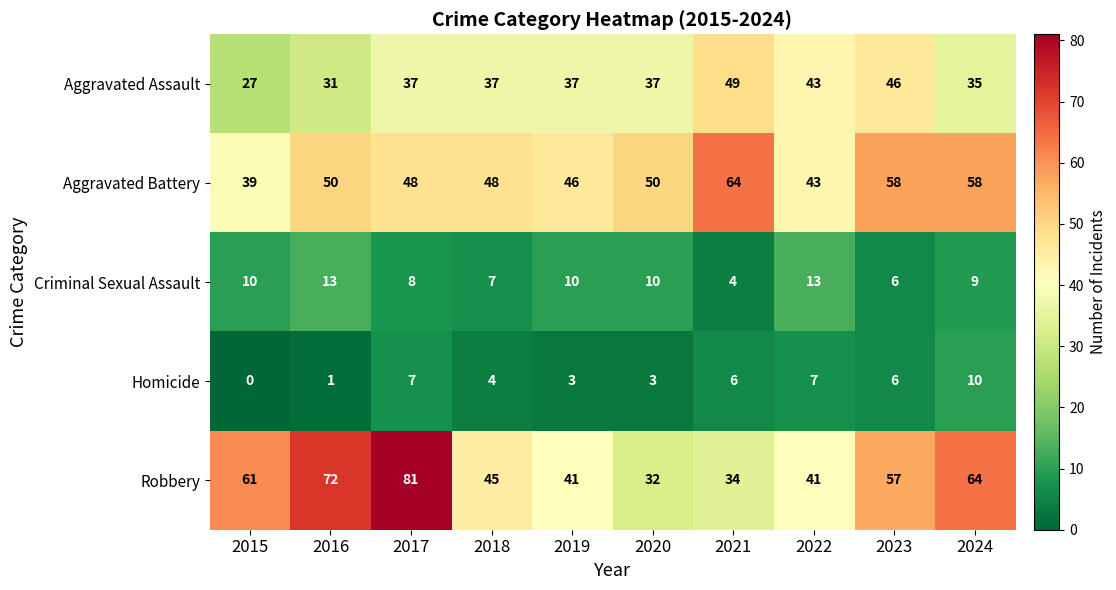

What is the sum of the Criminal Sexual Assault values at 2018 and 2022?

20